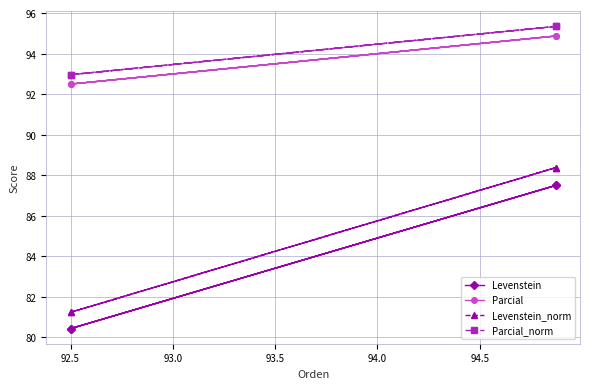

What is the difference between the second highest and minimum values in the Parcial_norm series?

2.4